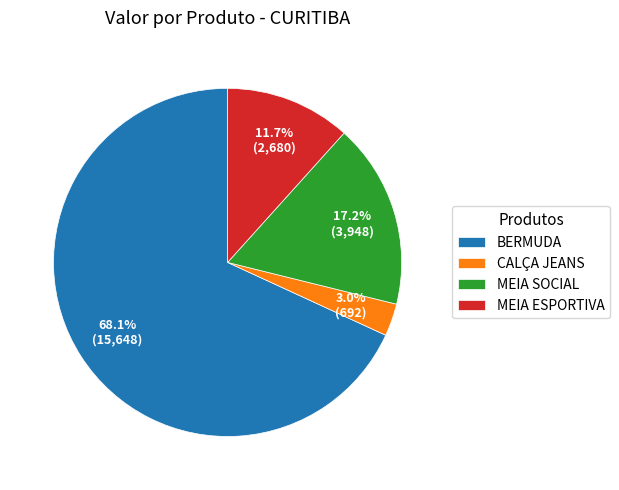

Rank the categories by value from highest to lowest.

BERMUDA, MEIA SOCIAL, MEIA ESPORTIVA, CALÇA JEANS